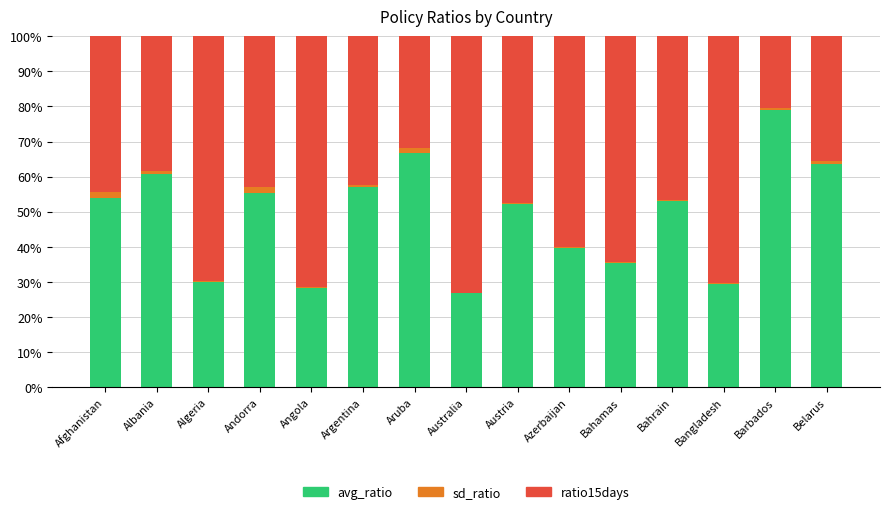

Which category has the highest value in the avg_ratio series?

Barbados